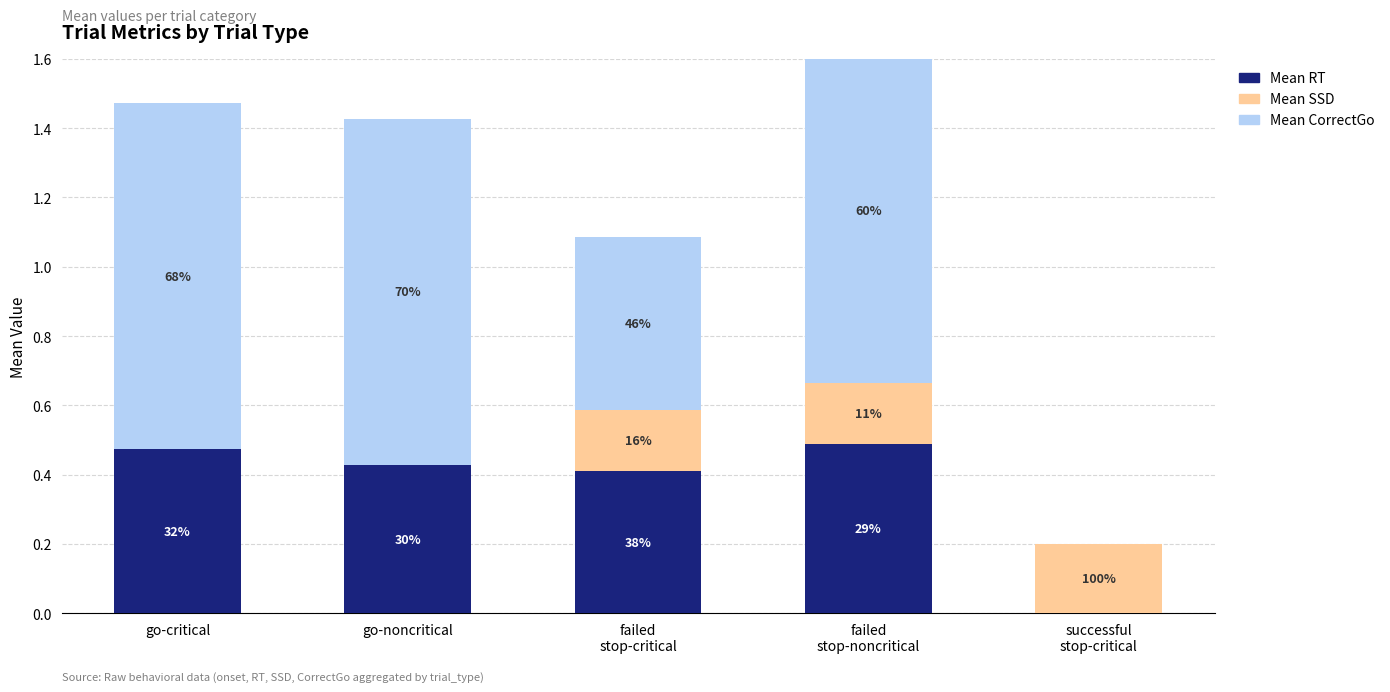

Read the Mean SSD value at failed
stop-critical.

0.2